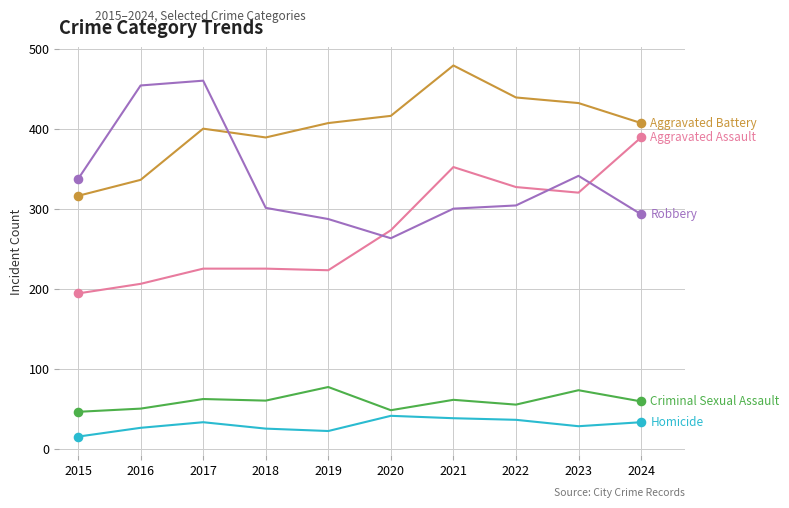

What is the total value across all series at 2022?

1161